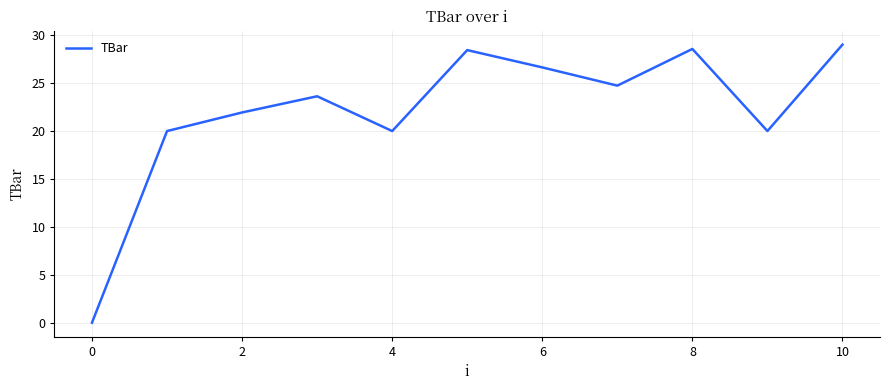

How many categories are shown in the chart?

11